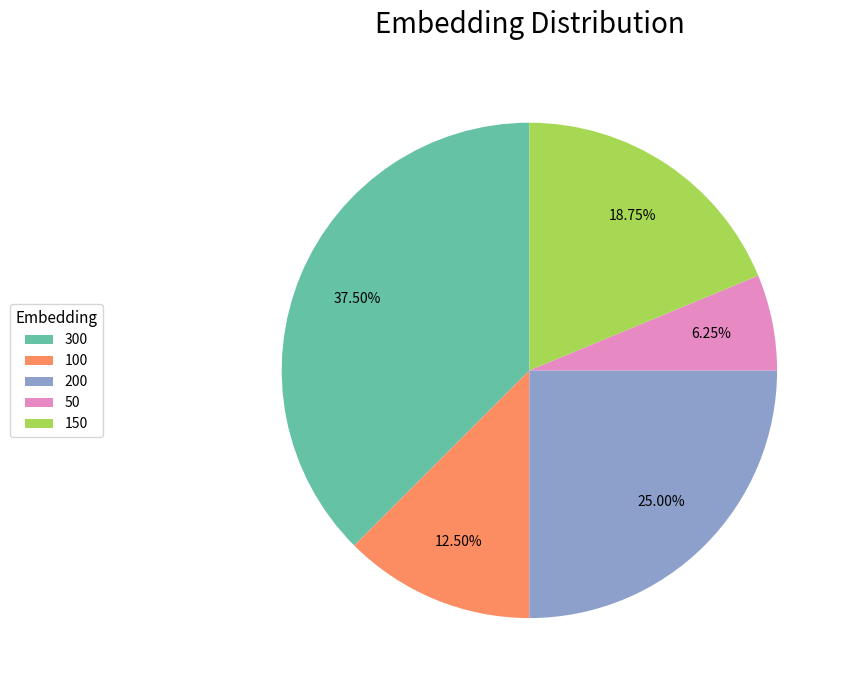

Is it true that 100 is 23% of the pie?

False